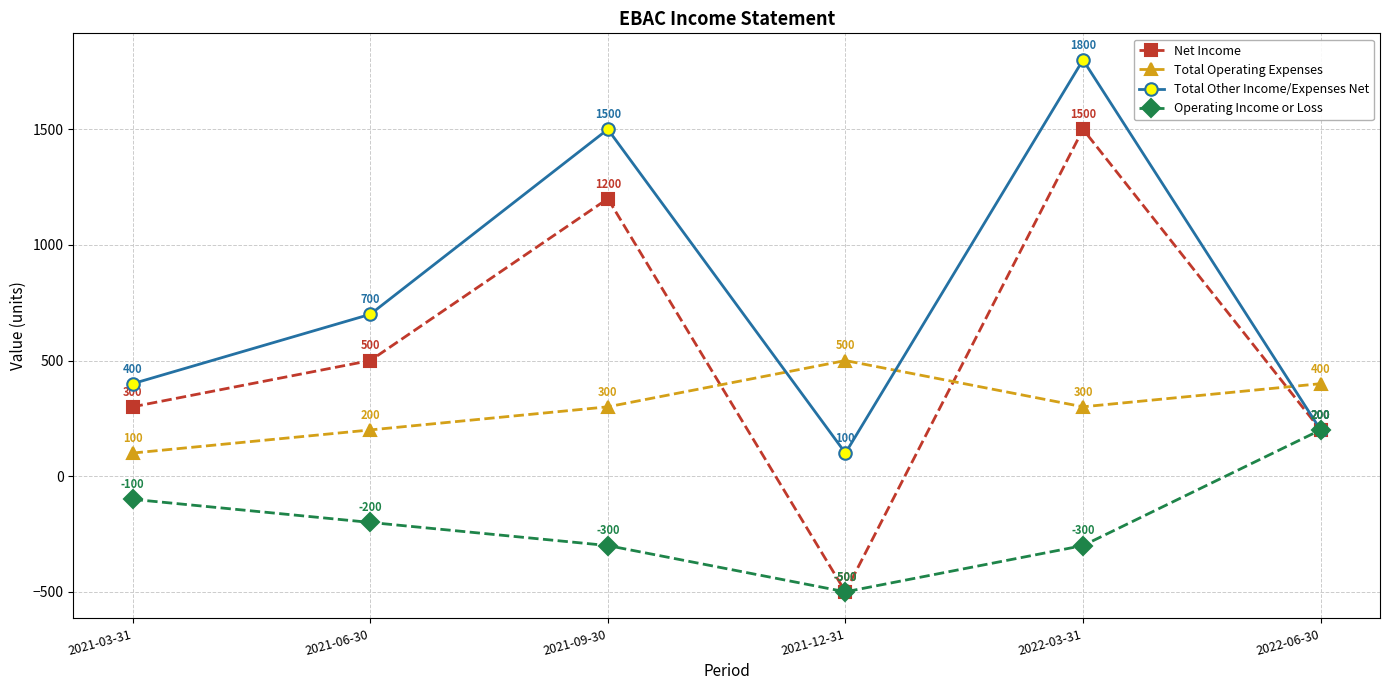

True or false: Operating Income or Loss has a value of -300 at 2021-09-30.

True